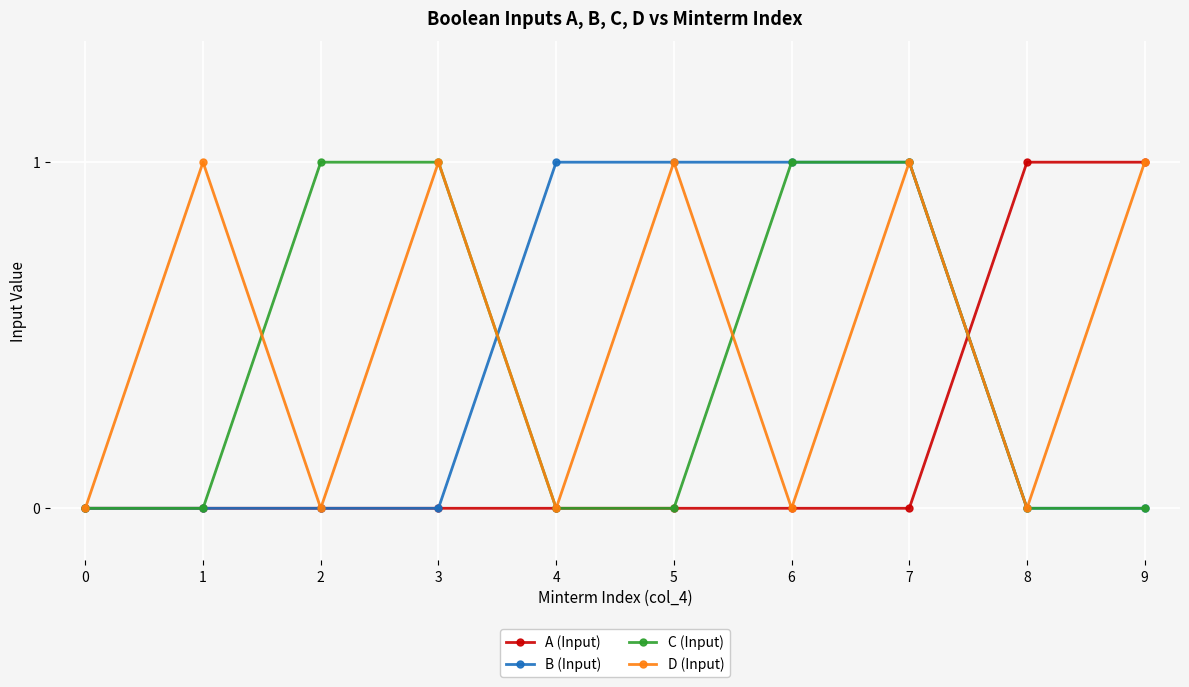

The value of B (Input) at 7 is 2. True or false?

False